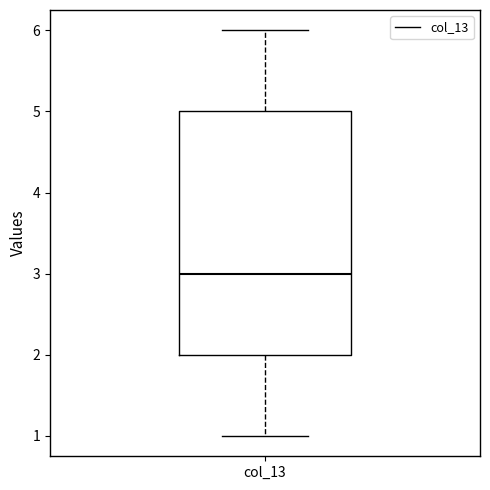

Transcribe this box plot: give where the median line is, the range the box spans, and where the two whiskers end, as read against the y-axis. The values are not printed on the chart, so give them approximately, as read against the axis.

median 3, box 2 to 5, whiskers 1 to 6